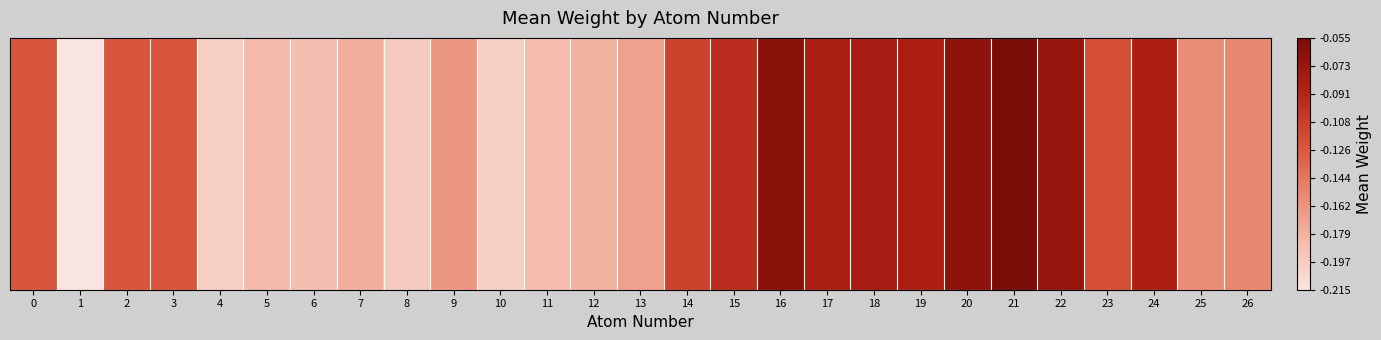

What is the minimum value shown in the chart?

-0.2